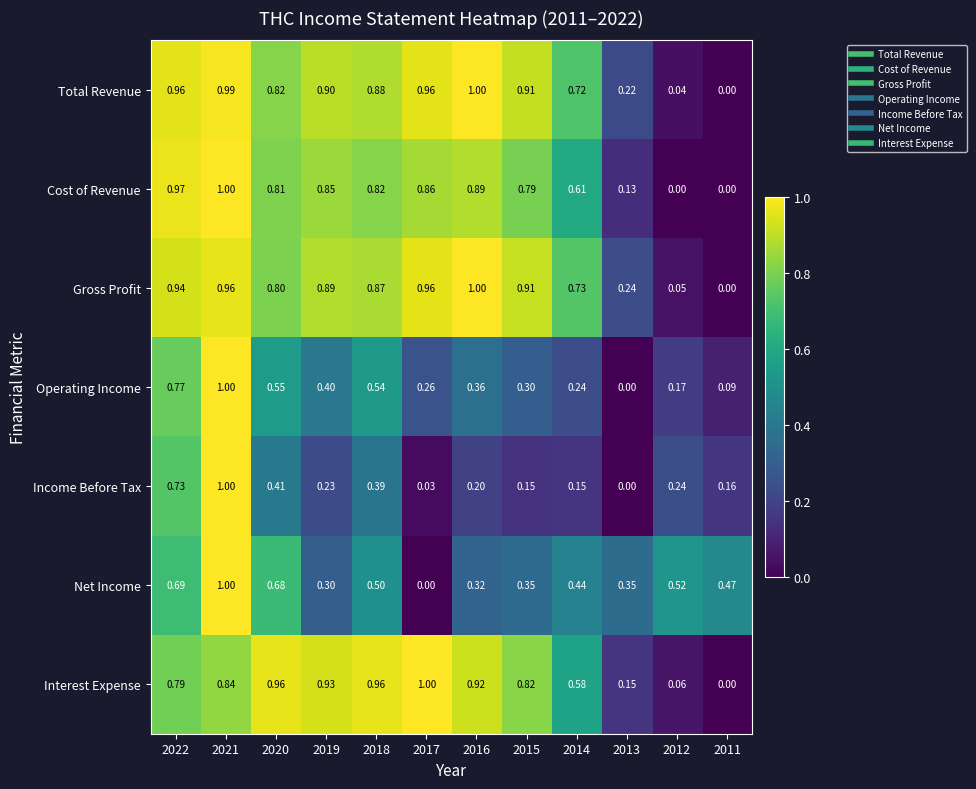

At 2012, list the series in order from largest to smallest.

Net Income, Income Before Tax, Operating Income, Interest Expense, Gross Profit, Total Revenue, Cost of Revenue